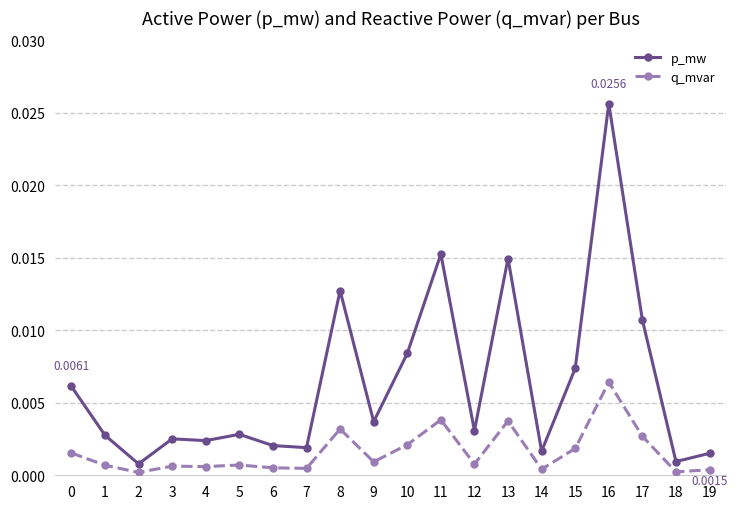

What are all the series names shown in the legend?

p_mw, q_mvar